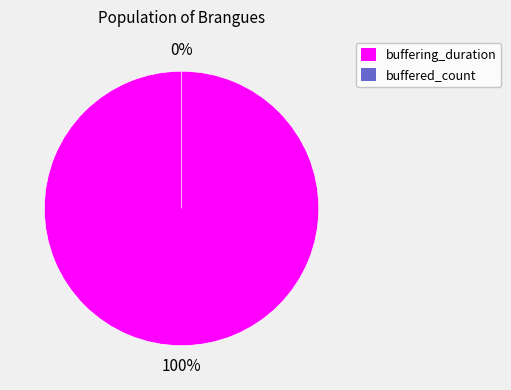

What is the change in value from buffering_duration to buffered_count?

-732603537541